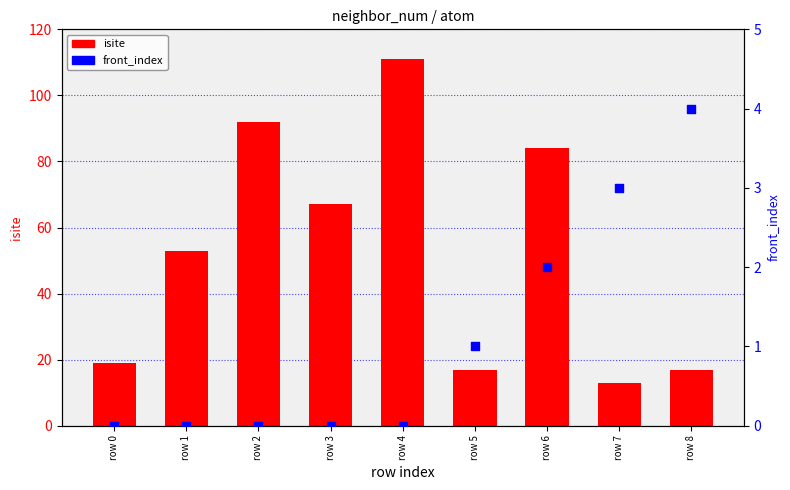

What are all the series names shown in the legend?

isite, front_index